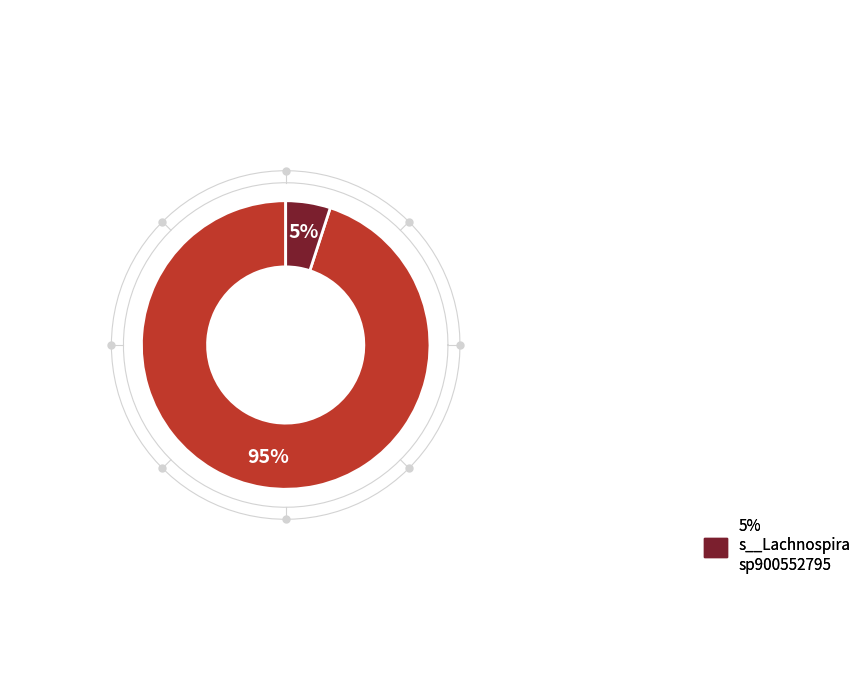

Is there any slice that represents more than half of the pie?

No